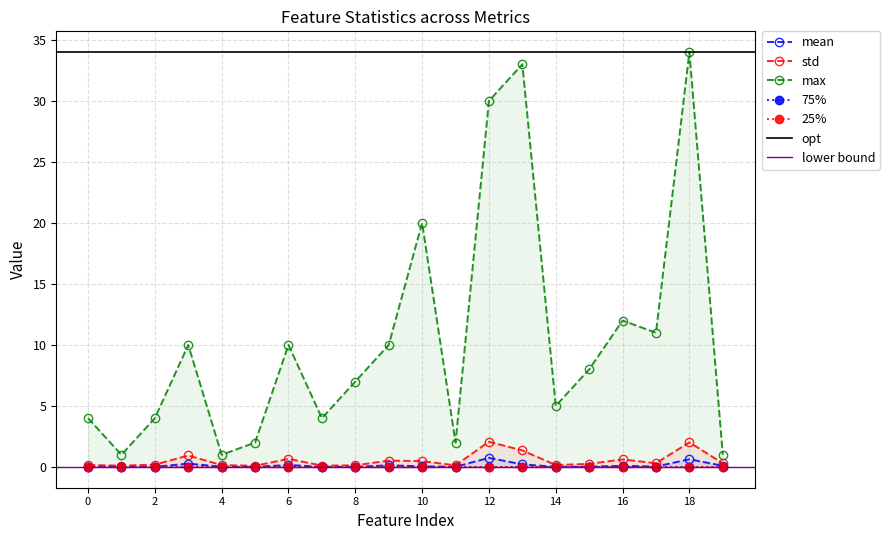

At which label is max closest to 17?

10